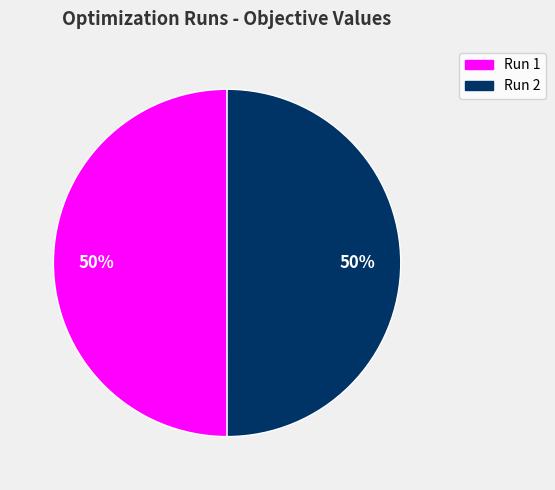

To the nearest percent, what is the average slice percentage?

50%